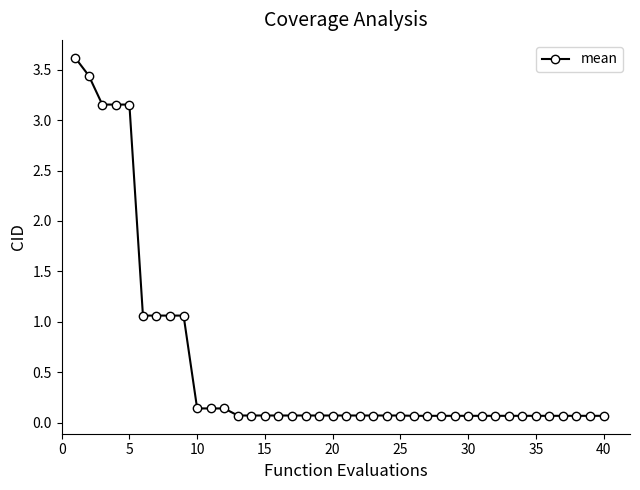

What is the greatest value displayed?

3.6